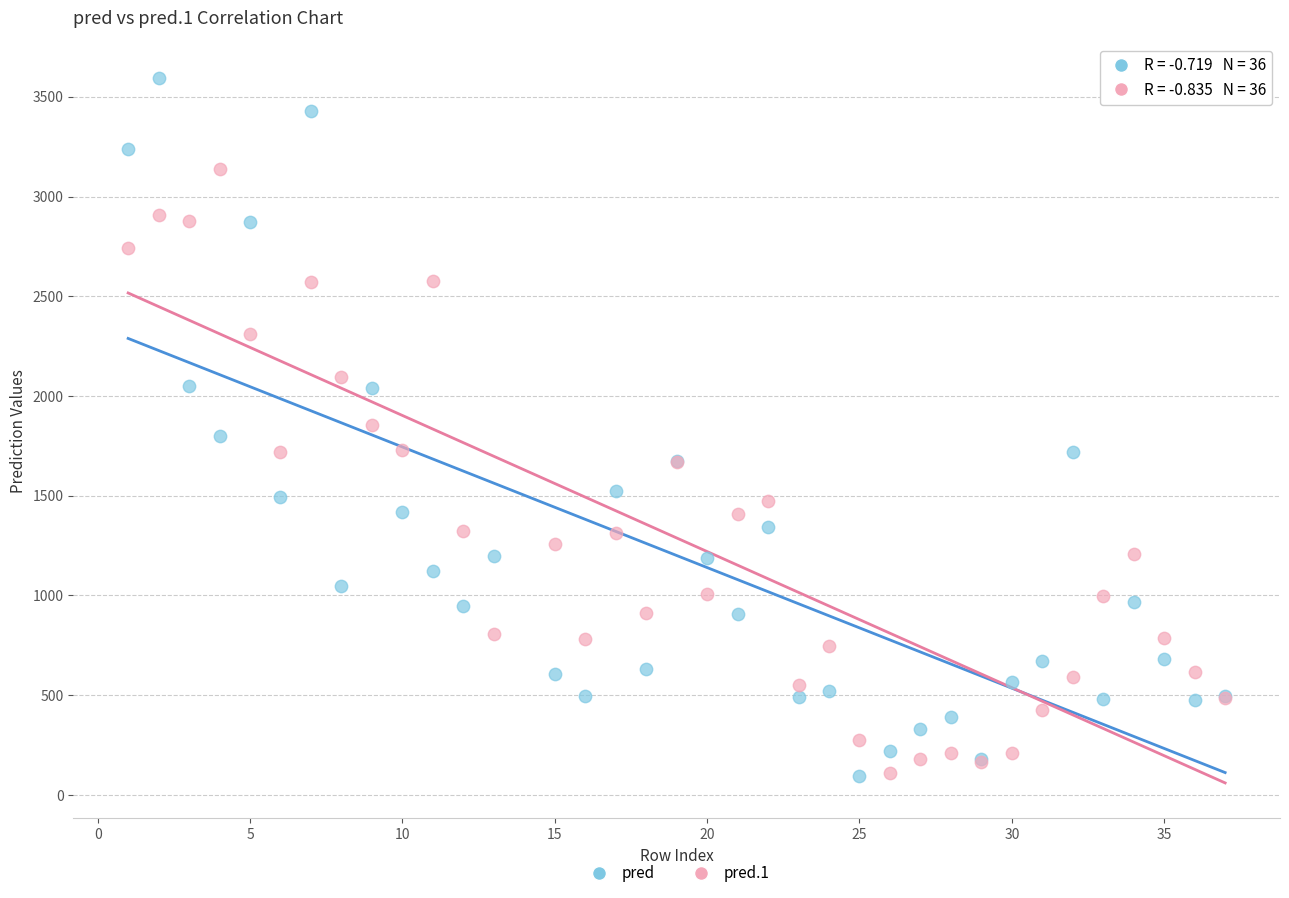

Which series contains the highest Y value?

pred